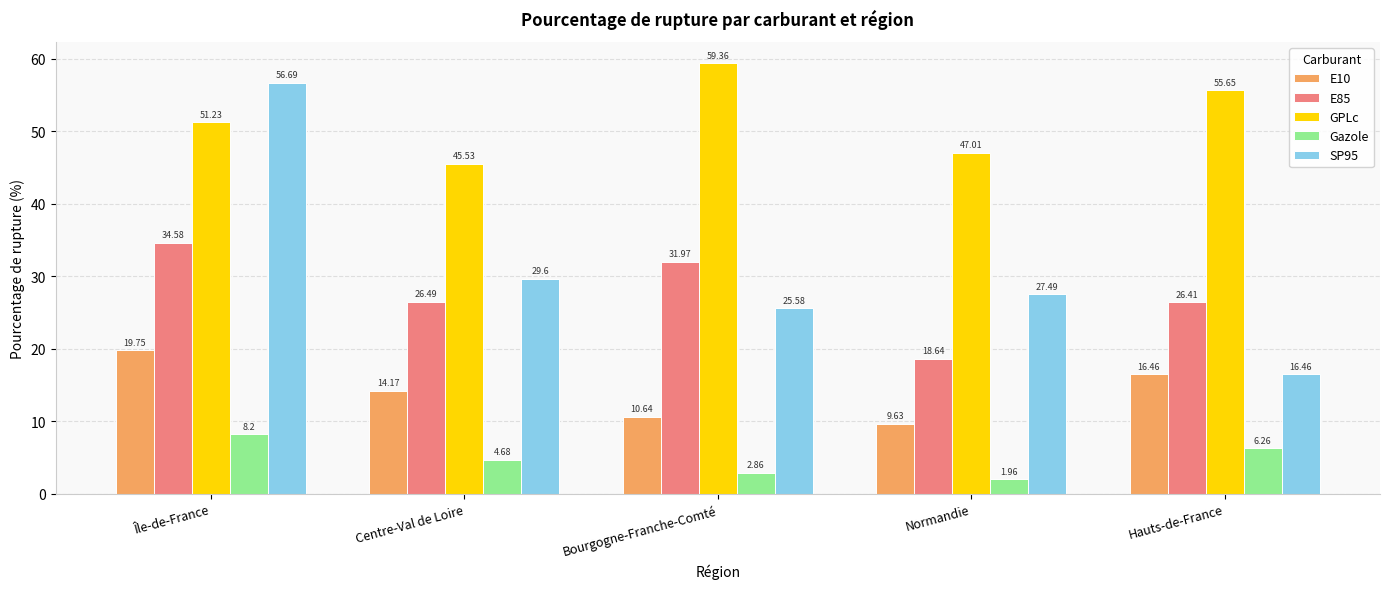

The value of SP95 at Île-de-France is 56.7. True or false?

True